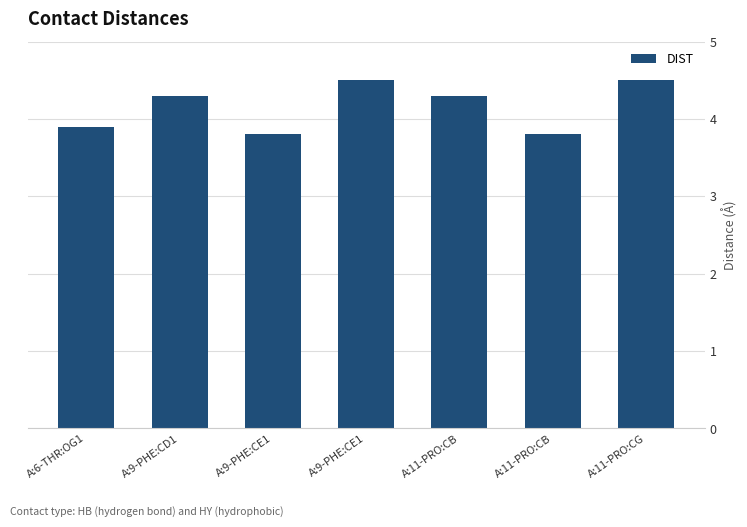

Are the bars horizontal?

No